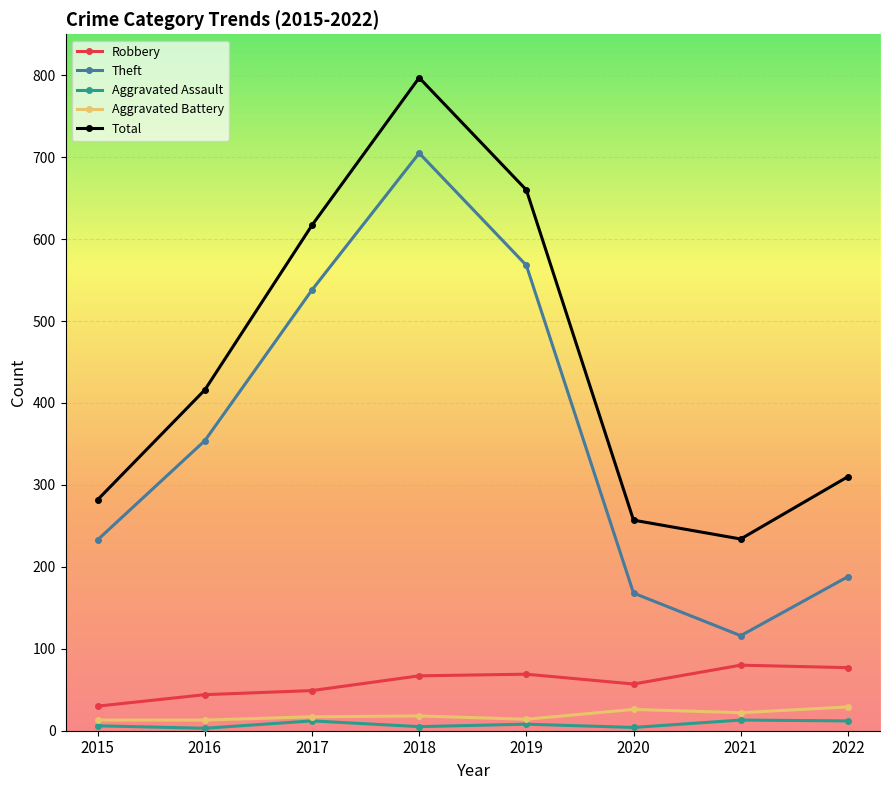

What is the sum of all Aggravated Battery values?

152